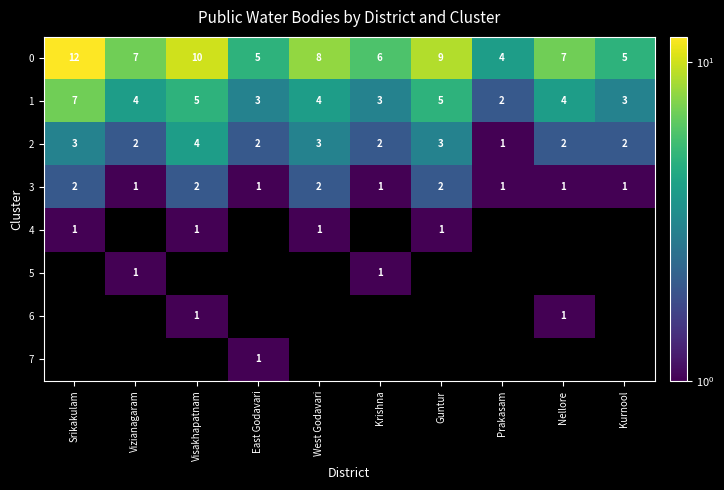

How many categories are shown in the chart?

10